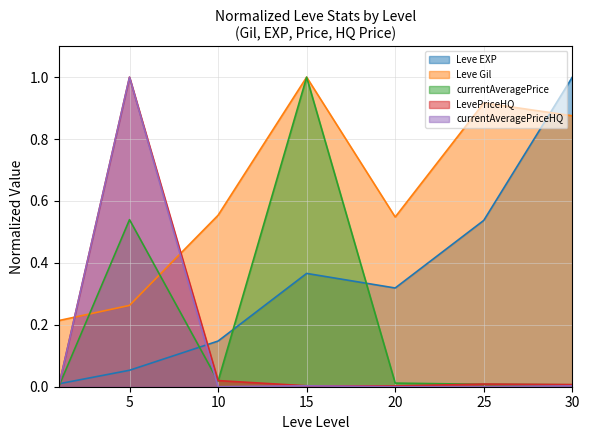

What is the difference between the Leve EXP values at 20 and 5?

0.3